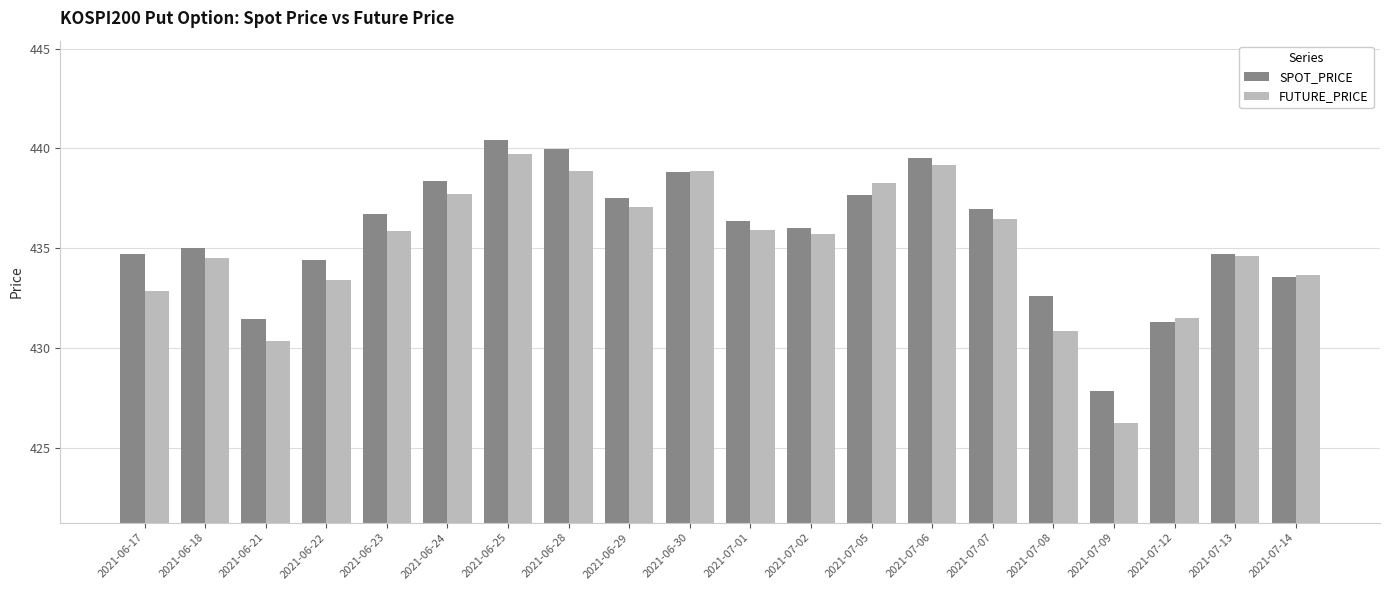

What is the difference between the highest and lowest values at 2021-07-07?

0.5